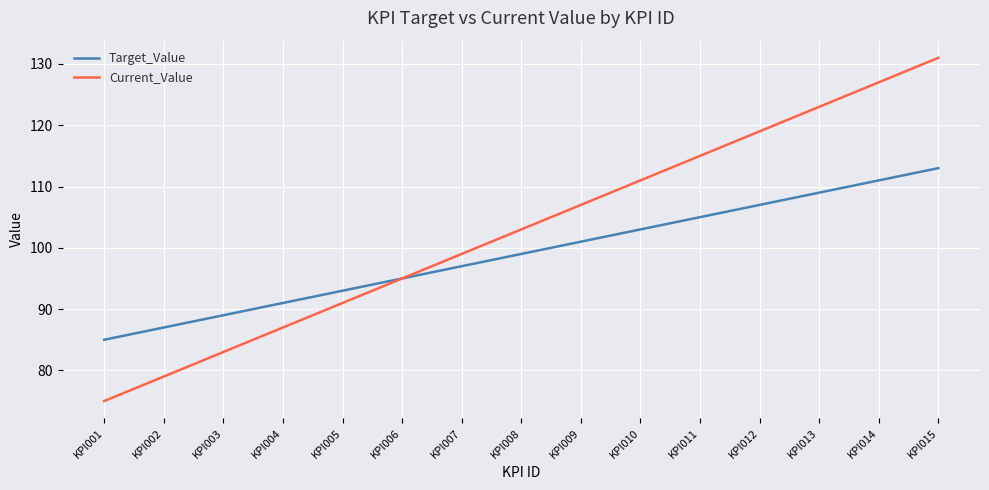

What are all the series names shown in the legend?

Target_Value, Current_Value